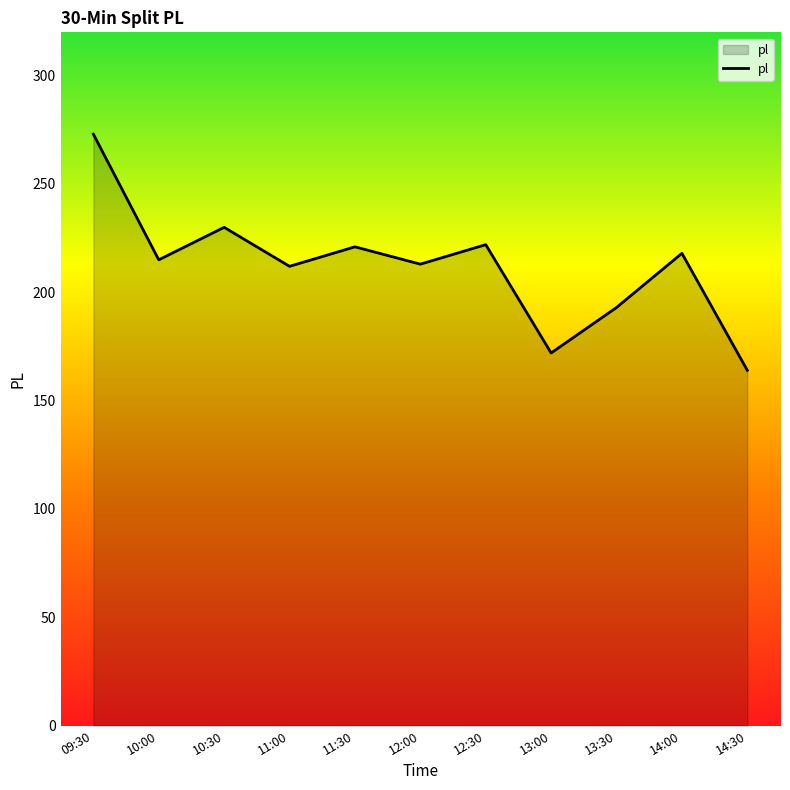

Does the chart display data point markers on the line(s)?

No